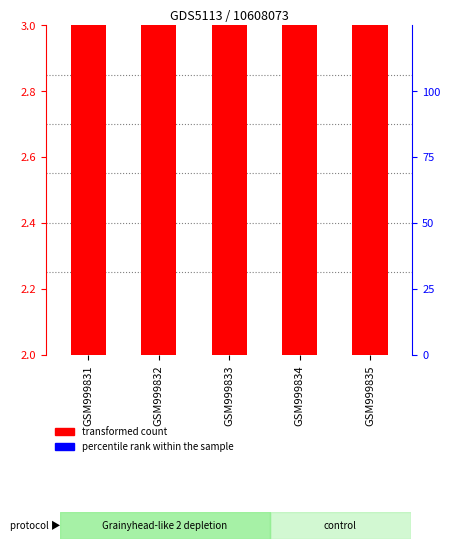

List the series in order of their peak value, highest first.

transformed count, percentile rank within the sample